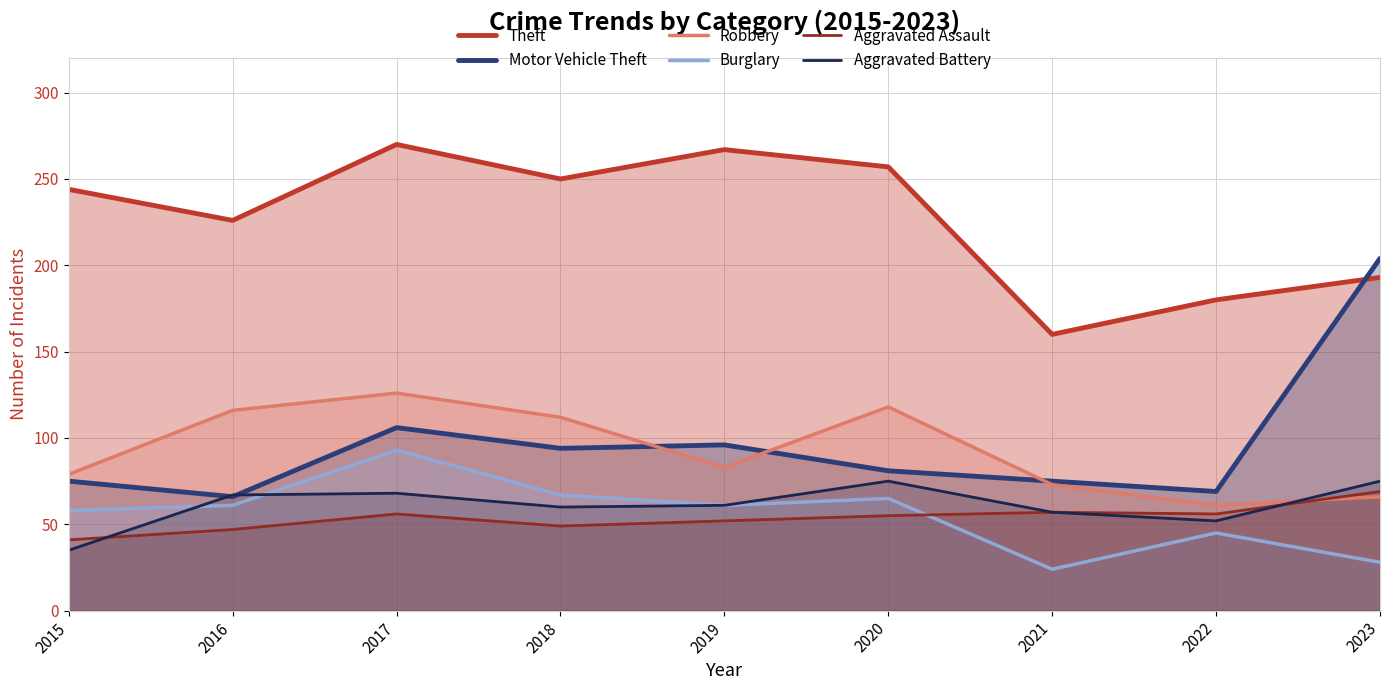

Which label corresponds to the smallest value in the chart?

2021